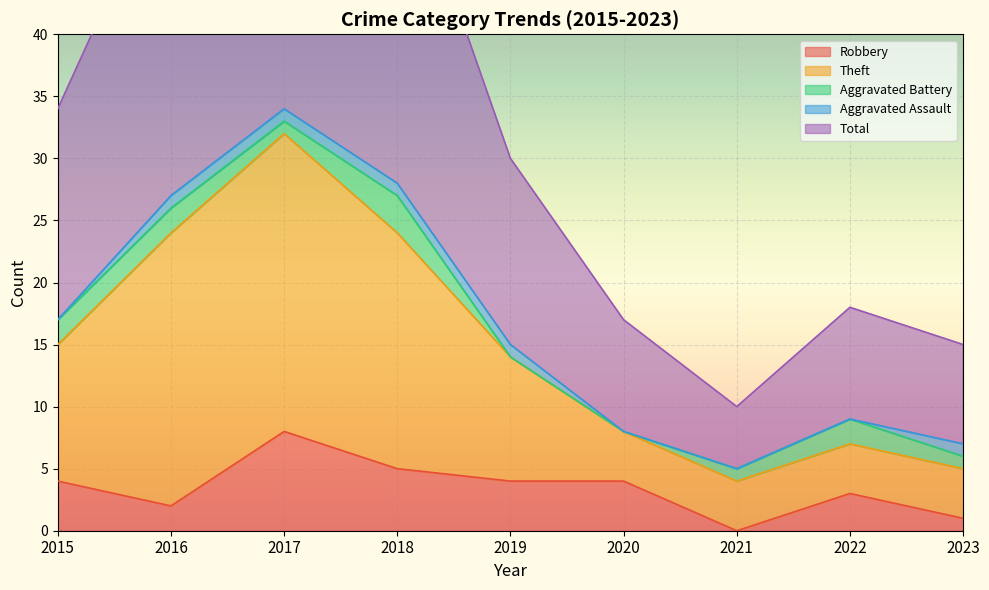

What is the spread (max minus min) of values at 2016?

52